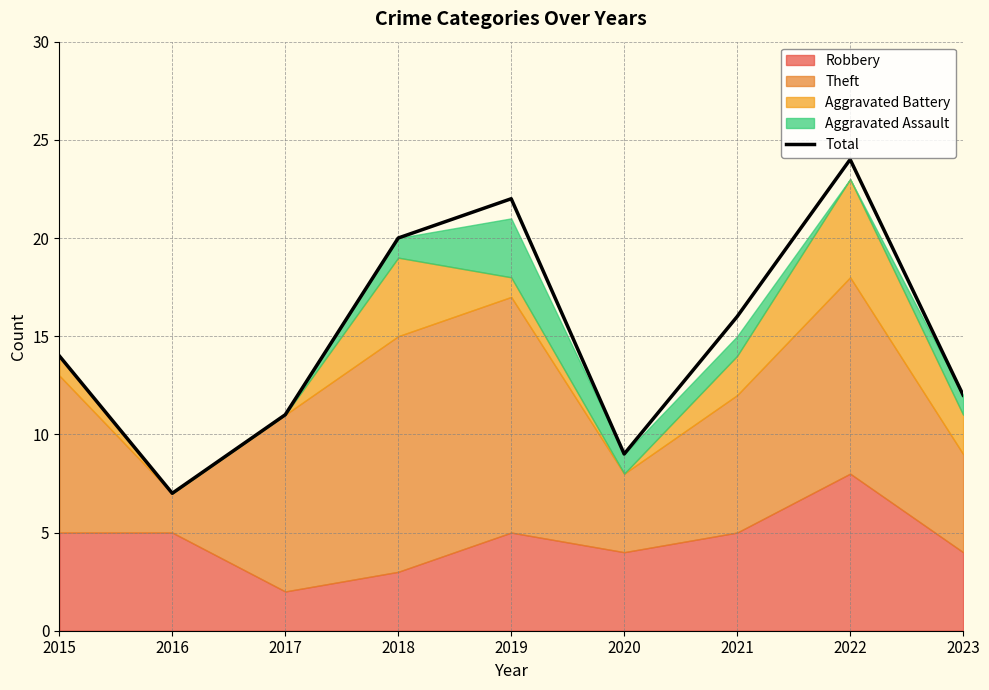

True or false: the data has more than 2 interior local peaks.

False